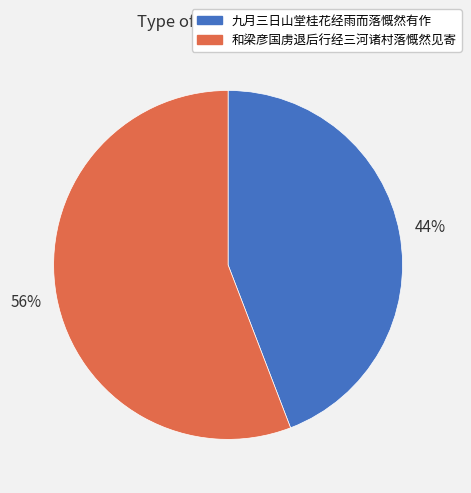

Which category accounts for the majority?

和梁彦国虏退后行经三河诸村落慨然见寄